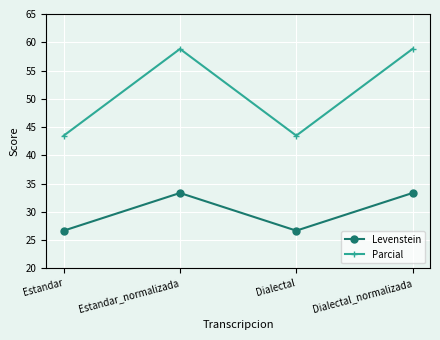

What is the value of the Parcial point at the 1st from the left?

43.5